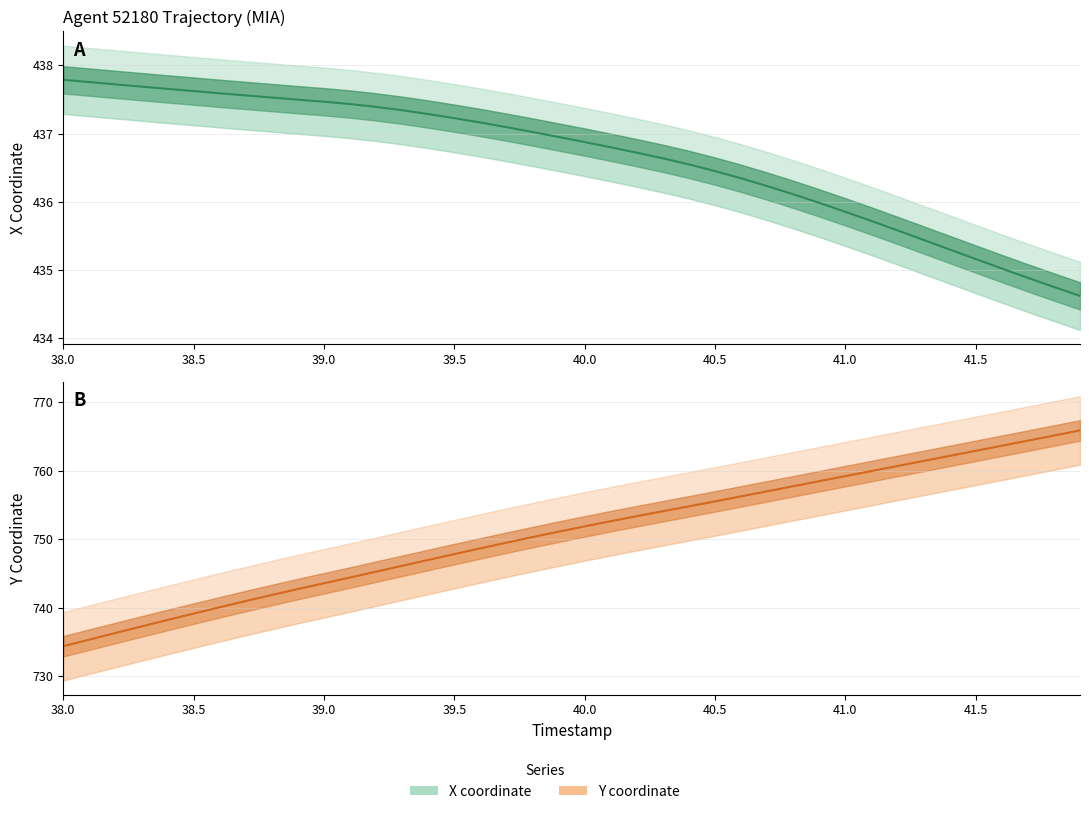

True or false: X coordinate and Y coordinate cross at least once.

False